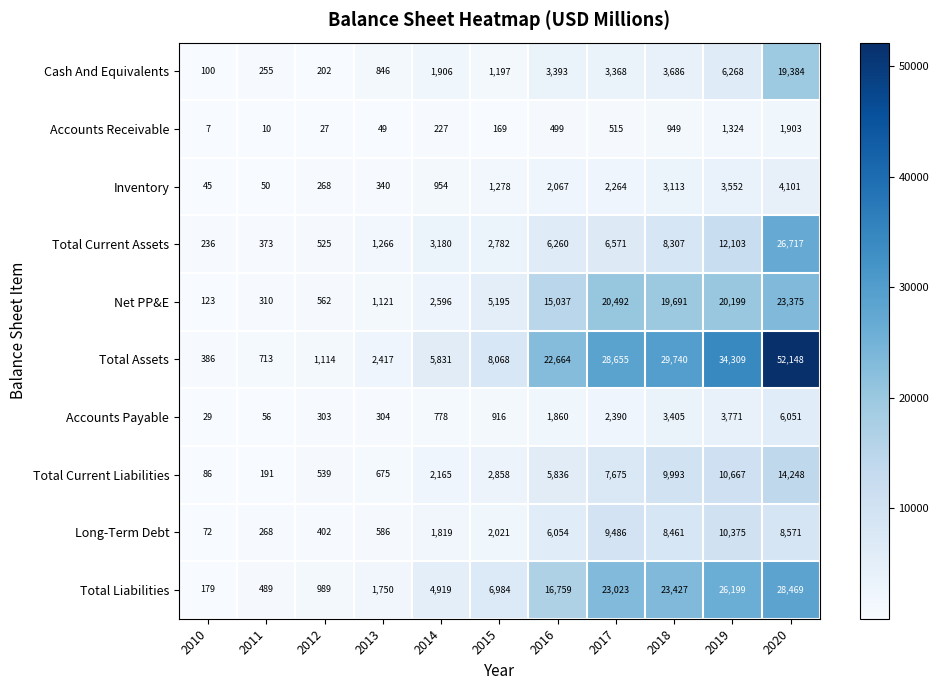

What is the lowest value of the Accounts Receivable series?

7